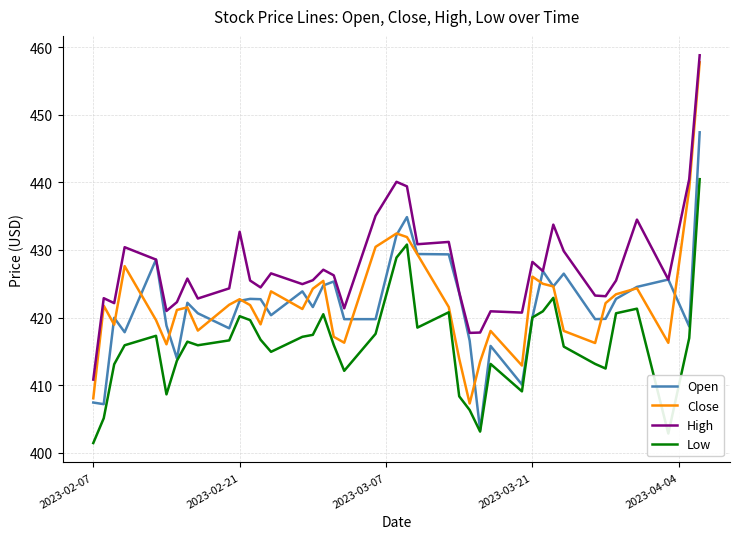

Which series has the largest total across all categories?

High